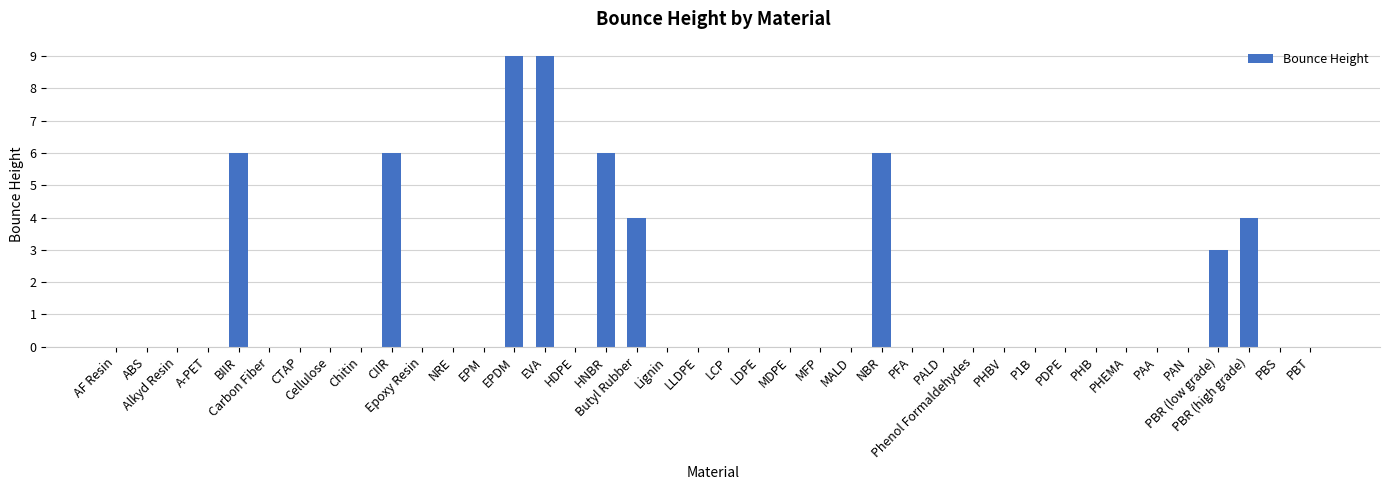

How many categories are shown in the chart?

40